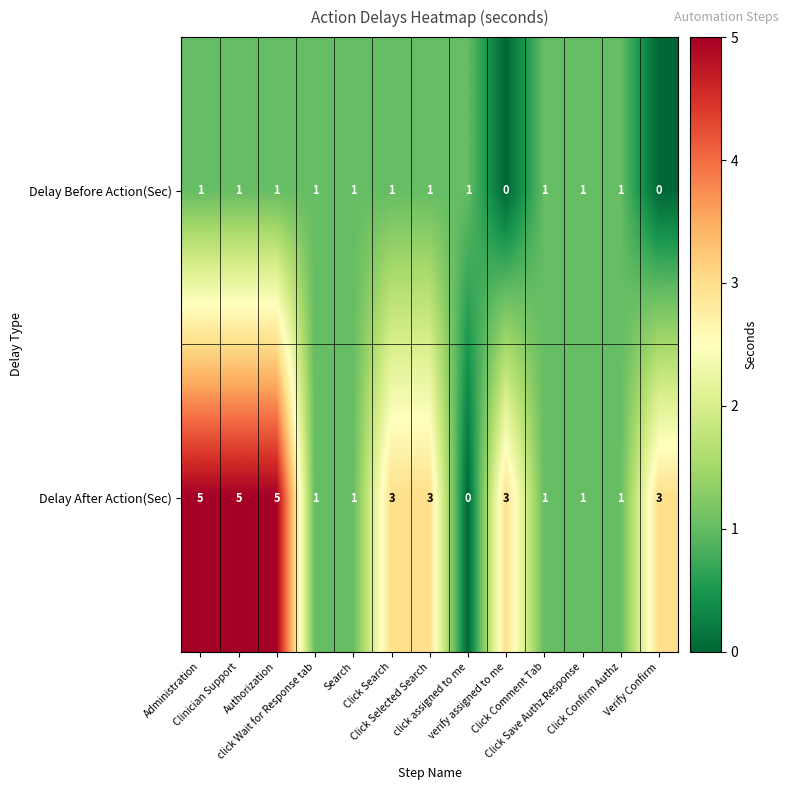

Rank the series by their average value, from lowest to highest.

Delay Before Action(Sec), Delay After Action(Sec)